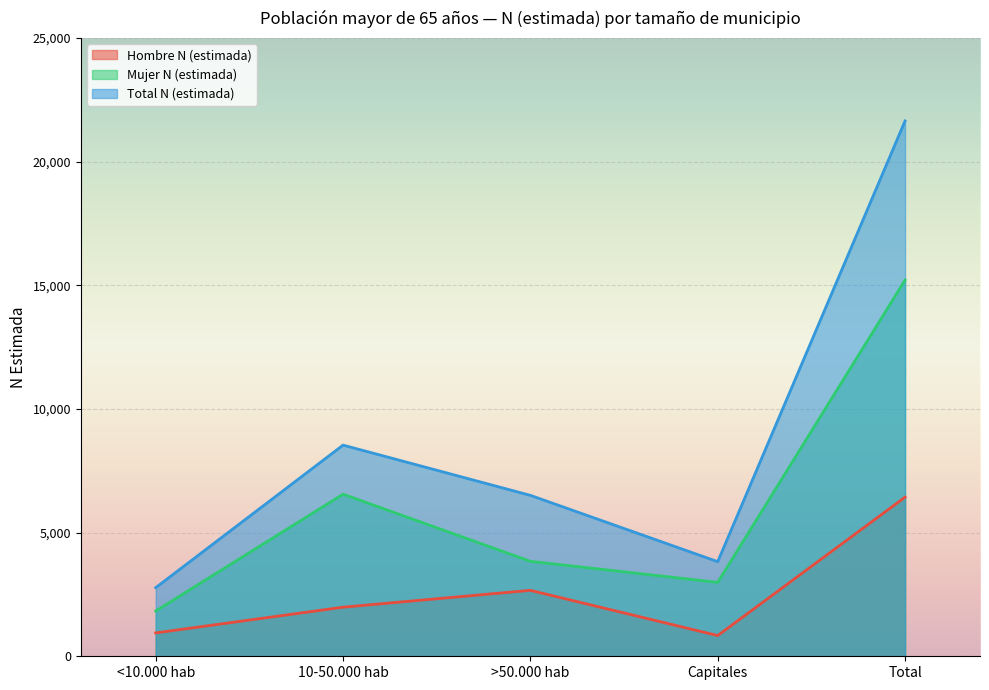

Is the value of Total N (estimada) at 10-50.000 hab greater than the value of Mujer N (estimada) at <10.000 hab?

Yes